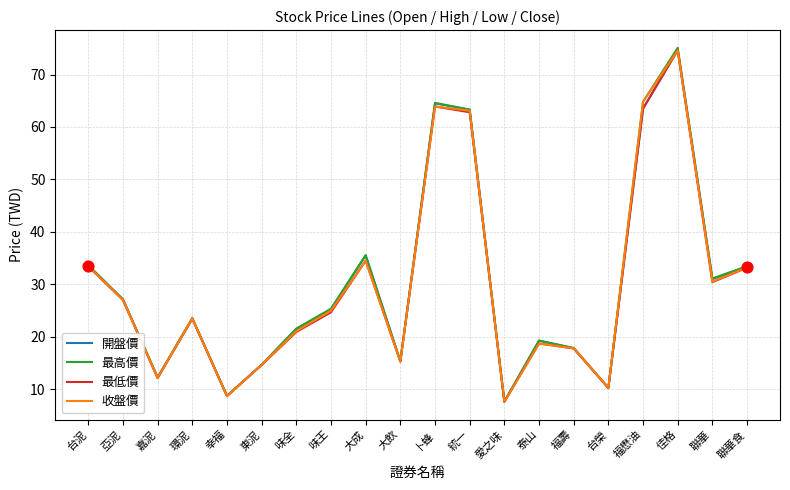

What is the total value across all series at 味王?

100.2